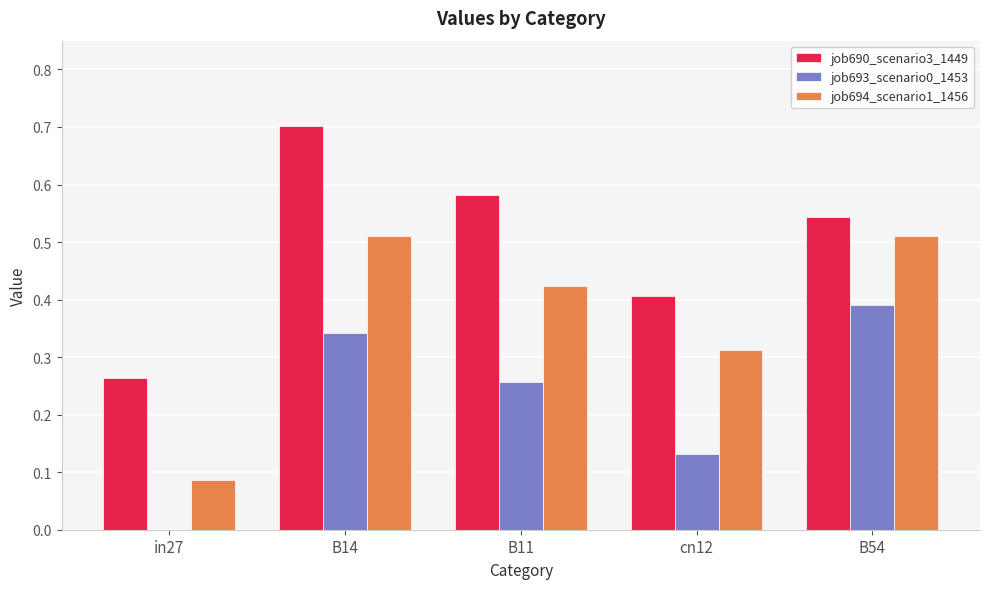

Between in27 and cn12, which series saw the biggest shift?

job694_scenario1_1456